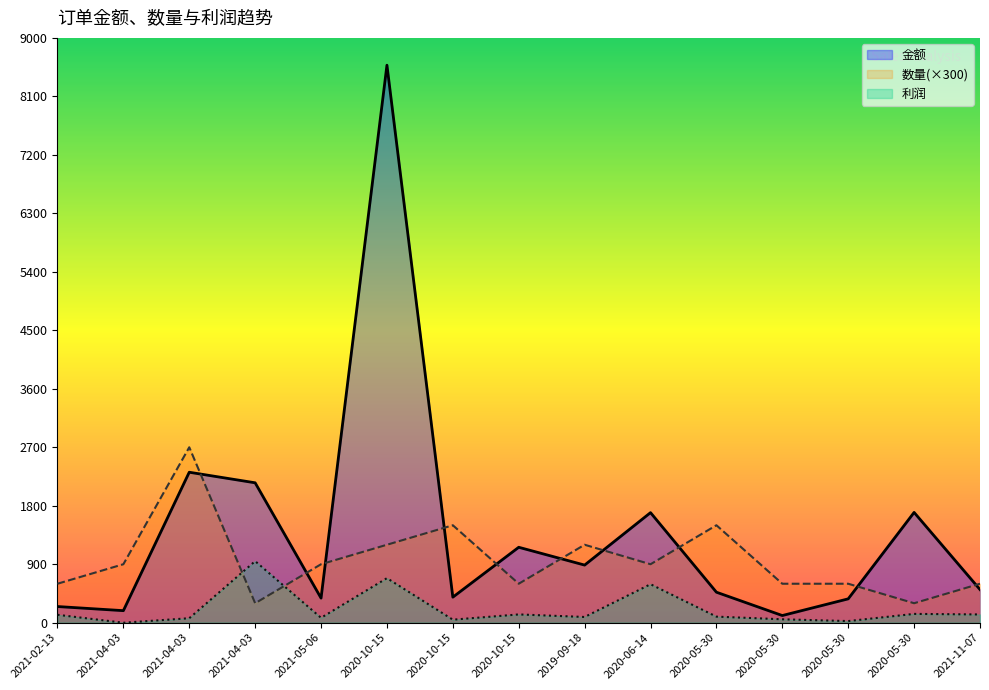

What is the difference between the maximum and minimum values in the 金额_line series?

8469.2